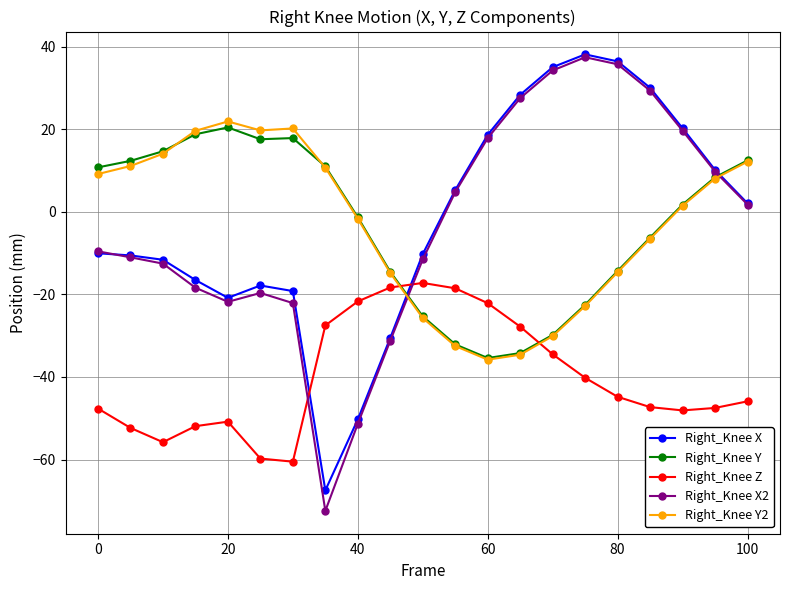

What is the value of the Right_Knee Y2 point at the 8th from the left?

10.7